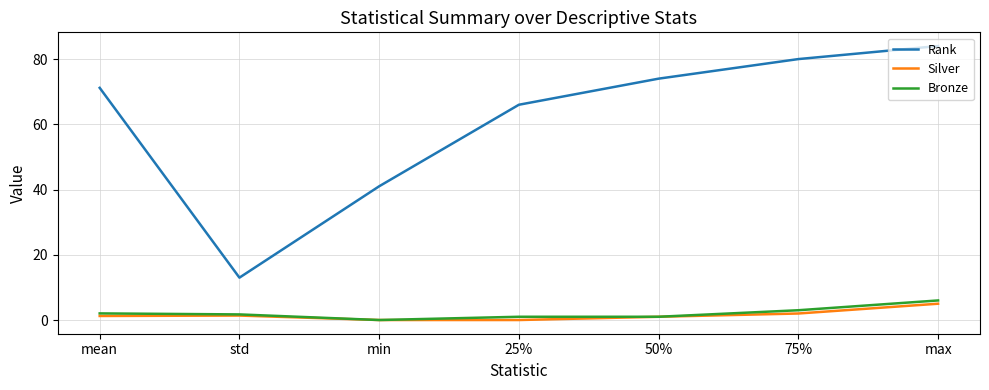

How many lines are shown in the chart?

3